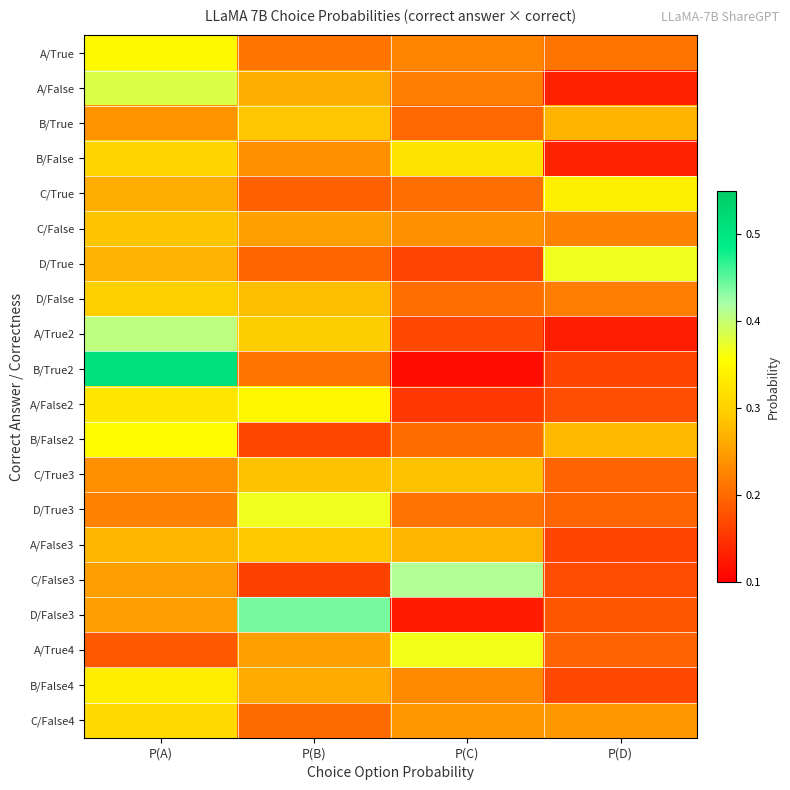

Reading left to right, what are all the values shown in this chart?

A/True: P(A)=0.3	P(B)=0.2	P(C)=0.2	P(D)=0.2
A/False: P(A)=0.4	P(B)=0.3	P(C)=0.2	P(D)=0.1
B/True: P(A)=0.2	P(B)=0.3	P(C)=0.2	P(D)=0.3
B/False: P(A)=0.3	P(B)=0.2	P(C)=0.3	P(D)=0.1
C/True: P(A)=0.3	P(B)=0.2	P(C)=0.2	P(D)=0.3
C/False: P(A)=0.3	P(B)=0.3	P(C)=0.2	P(D)=0.2
D/True: P(A)=0.3	P(B)=0.2	P(C)=0.2	P(D)=0.4
D/False: P(A)=0.3	P(B)=0.3	P(C)=0.2	P(D)=0.2
A/True2: P(A)=0.4	P(B)=0.3	P(C)=0.2	P(D)=0.1
B/True2: P(A)=0.5	P(B)=0.2	P(C)=0.1	P(D)=0.2
A/False2: P(A)=0.3	P(B)=0.3	P(C)=0.2	P(D)=0.2
B/False2: P(A)=0.4	P(B)=0.2	P(C)=0.2	P(D)=0.3
C/True3: P(A)=0.2	P(B)=0.3	P(C)=0.3	P(D)=0.2
D/True3: P(A)=0.2	P(B)=0.4	P(C)=0.2	P(D)=0.2
A/False3: P(A)=0.3	P(B)=0.3	P(C)=0.3	P(D)=0.2
C/False3: P(A)=0.3	P(B)=0.2	P(C)=0.4	P(D)=0.2
D/False3: P(A)=0.3	P(B)=0.4	P(C)=0.1	P(D)=0.2
A/True4: P(A)=0.2	P(B)=0.3	P(C)=0.4	P(D)=0.2
B/False4: P(A)=0.3	P(B)=0.3	P(C)=0.2	P(D)=0.2
C/False4: P(A)=0.3	P(B)=0.2	P(C)=0.2	P(D)=0.2